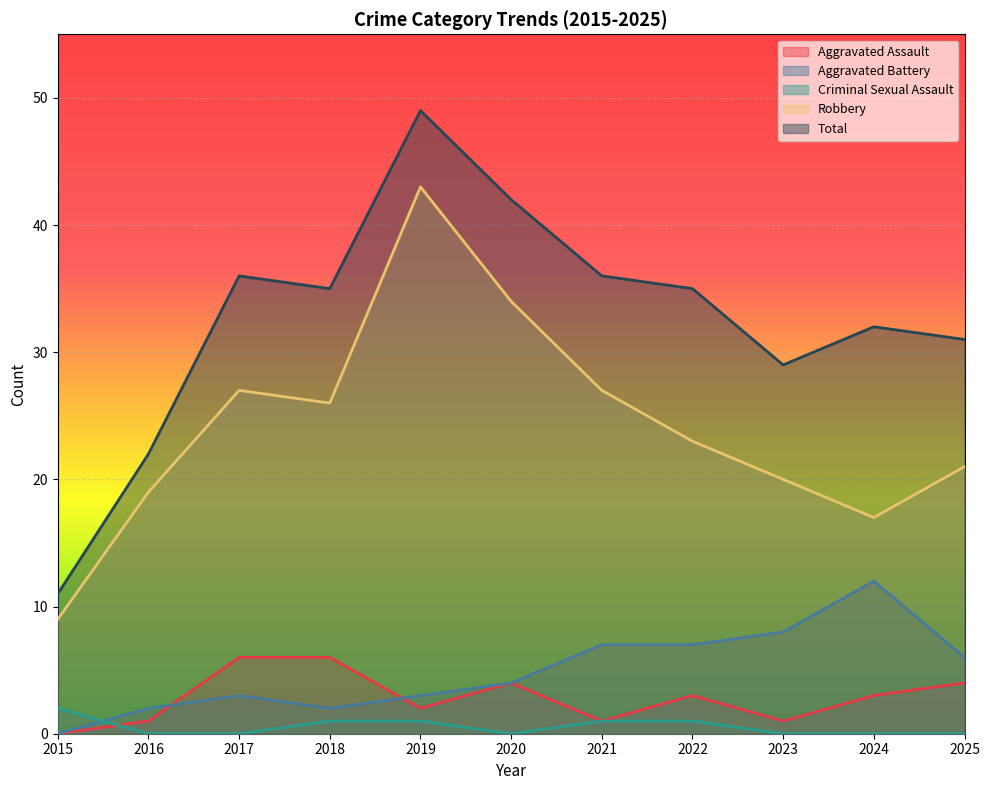

Reading left to right, list all the values displayed in this chart.

Aggravated Assault: 0	1	6	6	2	4	1	3	1	3	4
Aggravated Battery: 0	2	3	2	3	4	7	7	8	12	6
Criminal Sexual Assault: 2	0	0	1	1	0	1	1	0	0	0
Robbery: 9	19	27	26	43	34	27	23	20	17	21
Total: 11	22	36	35	49	42	36	35	29	32	31